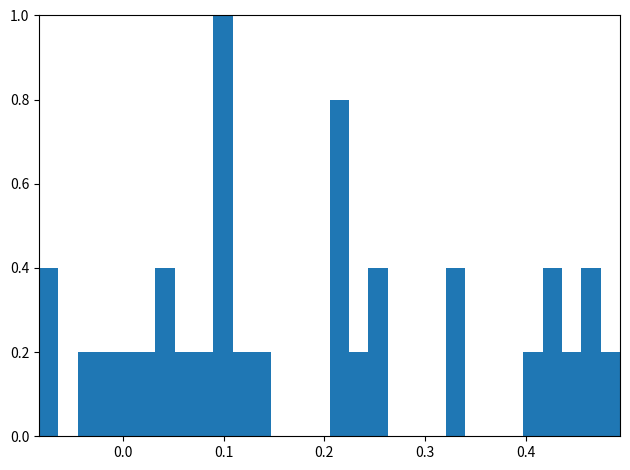

Read against the x-axis, roughly where is the centre of the tallest bar?

0.10